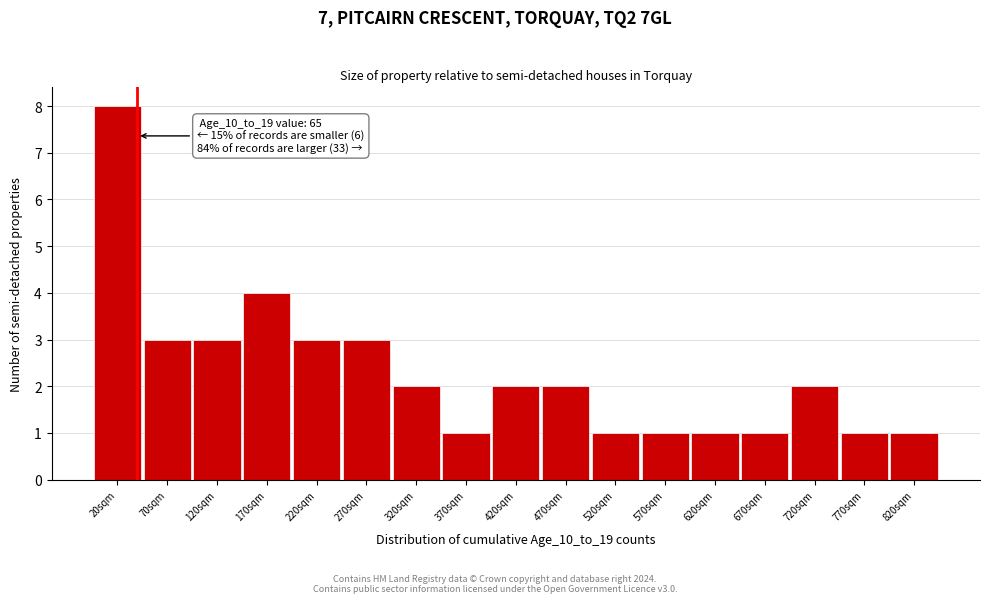

Reading right to left, list all the values displayed in this chart.

820sqm=1	770sqm=1	720sqm=2	670sqm=1	620sqm=1	570sqm=1	520sqm=1	470sqm=2	420sqm=2	370sqm=1	320sqm=2	270sqm=3	220sqm=3	170sqm=4	120sqm=3	70sqm=3	20sqm=8